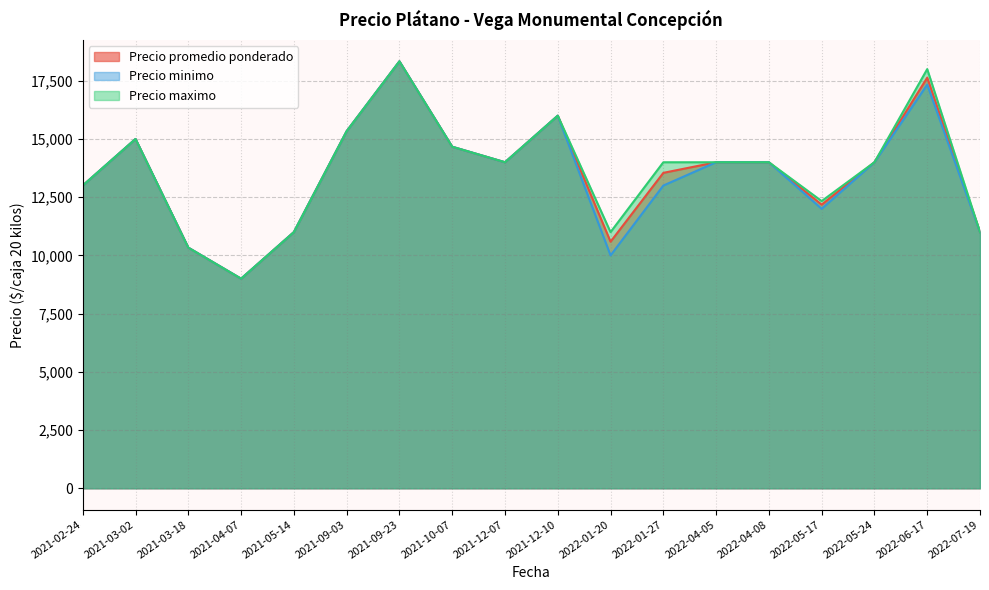

What is the total value across all series at 2021-05-14?

33000.0